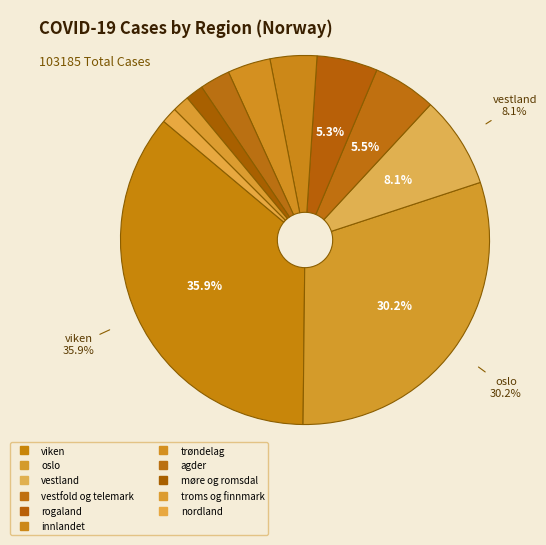

Is trøndelag the majority of the pie?

No